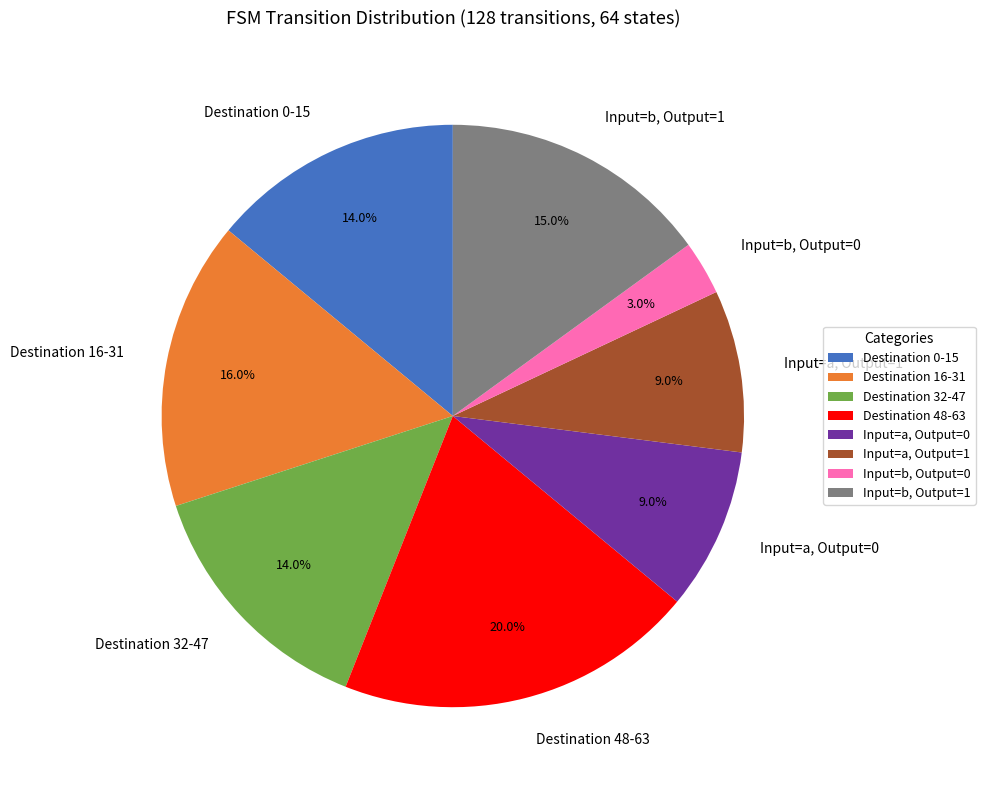

Approximately how many times larger is the value at Destination 0-15 compared to Input=b, Output=1?

0.9